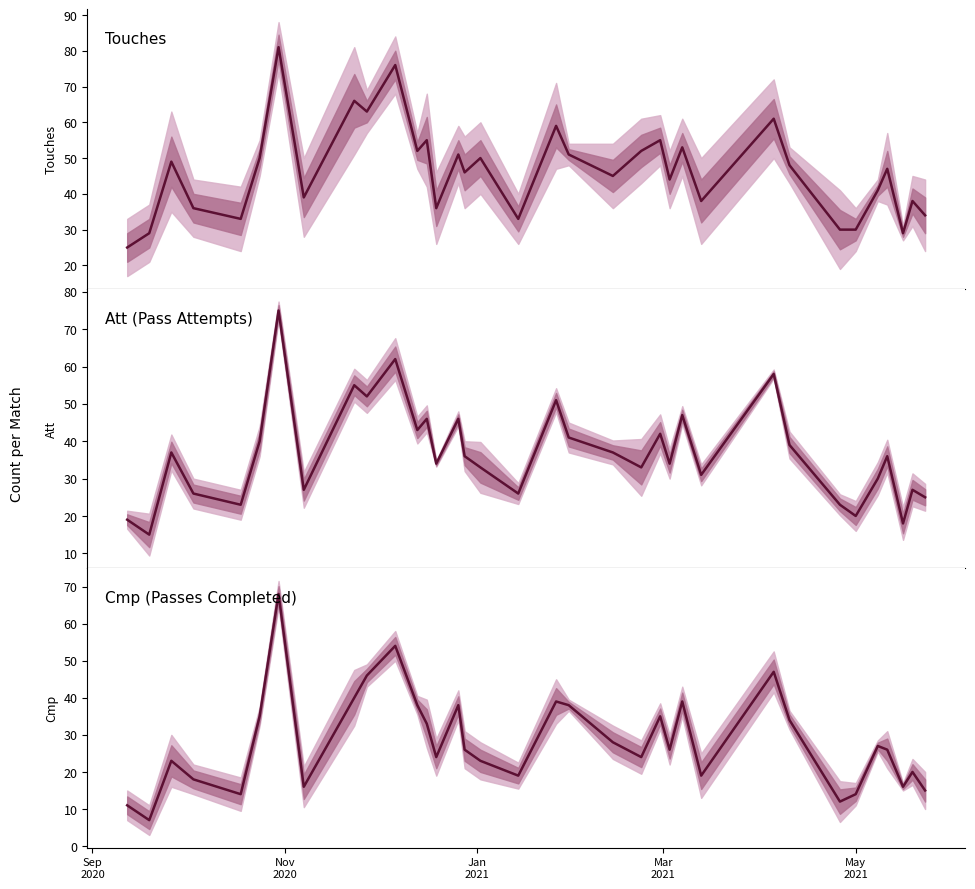

True or false: Att (Pass Attempts) has a value of 8 at 34.

False